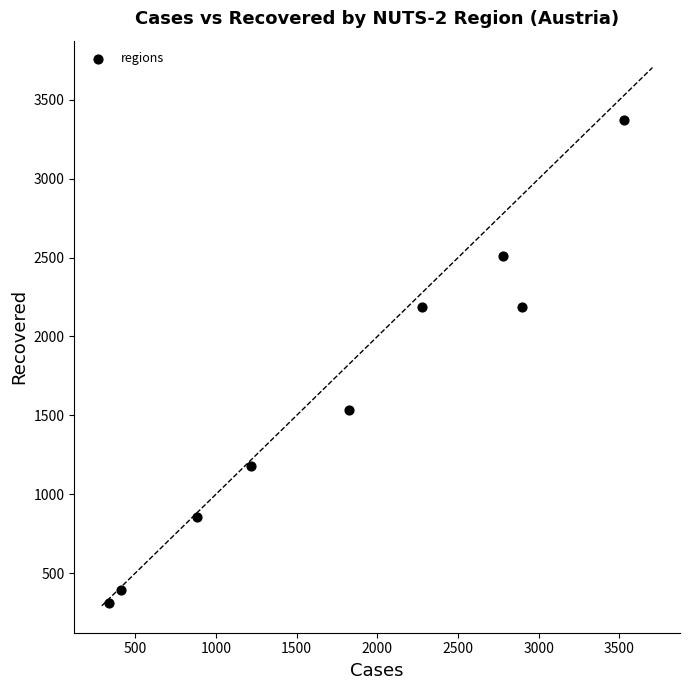

What Y value in the scatter plot is closest to 1840?

1531